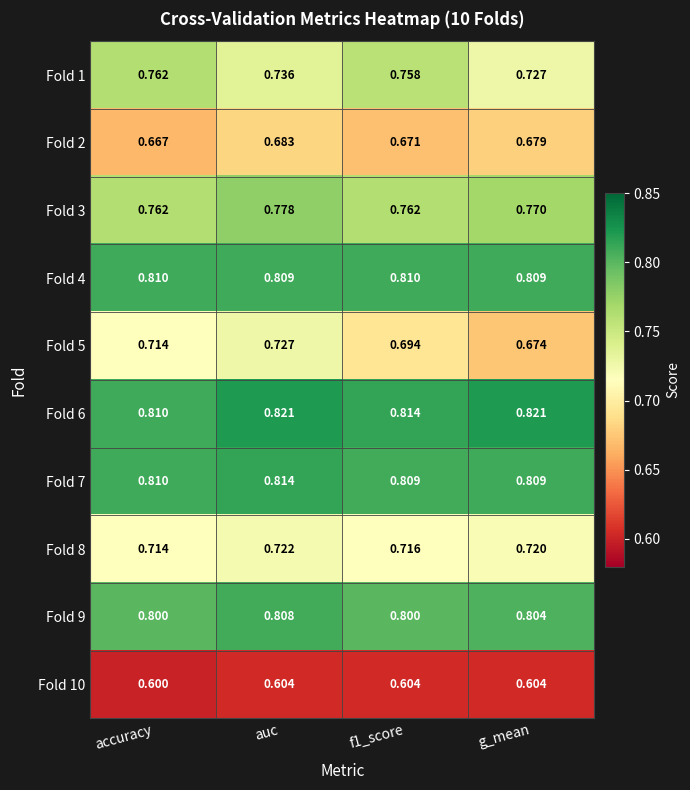

At which label is Fold 8 closest to 0?

accuracy